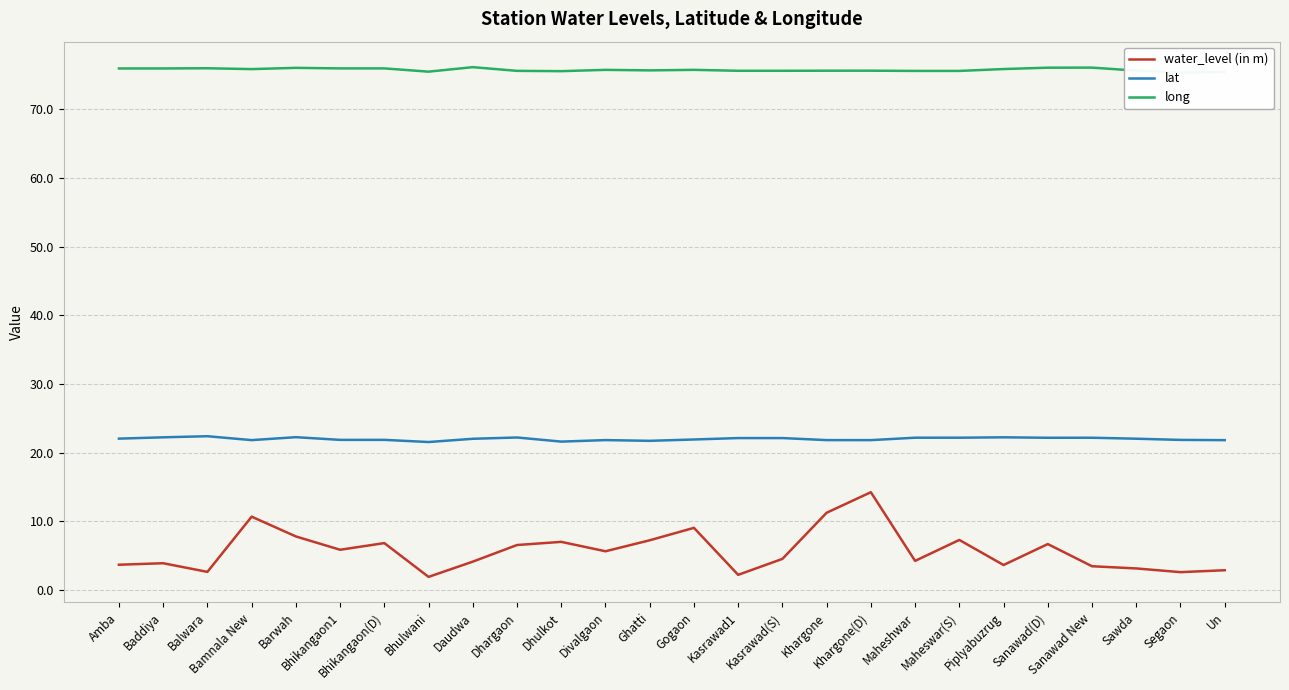

What is the total value across all series at Bhulwani?

98.9